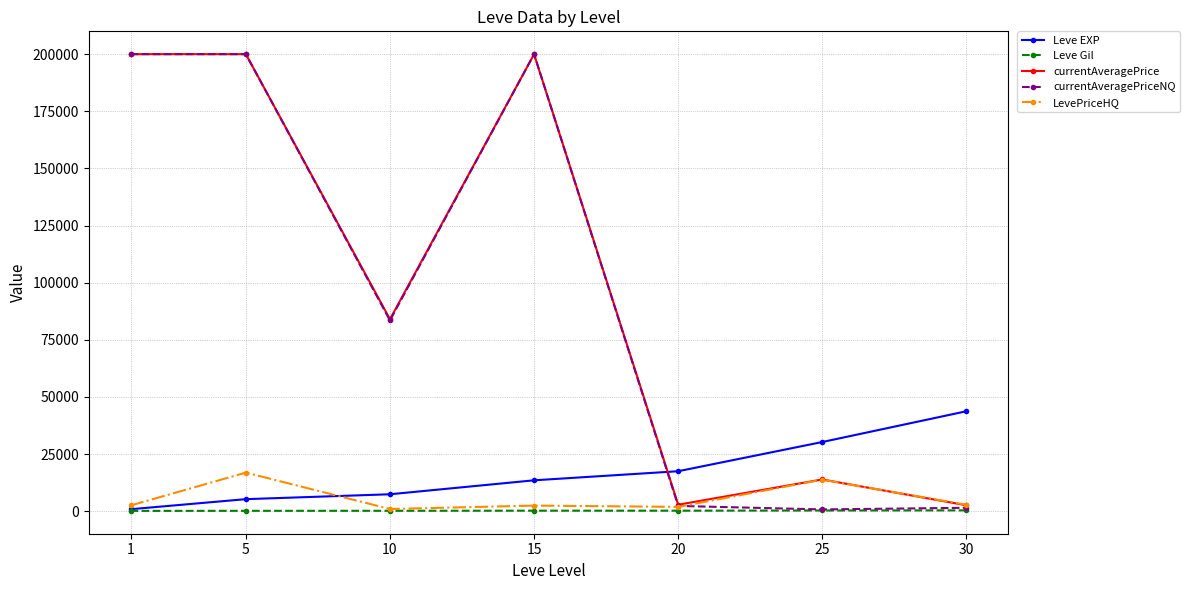

Which series has the largest range (max minus min)?

currentAveragePriceNQ